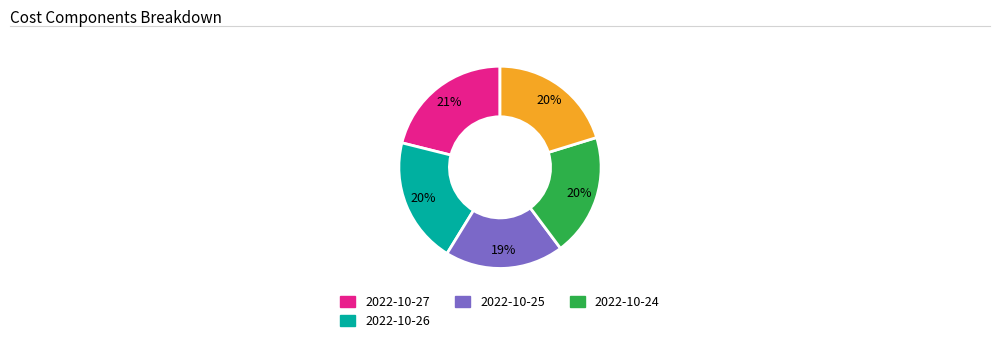

Is there a majority slice in this chart?

No